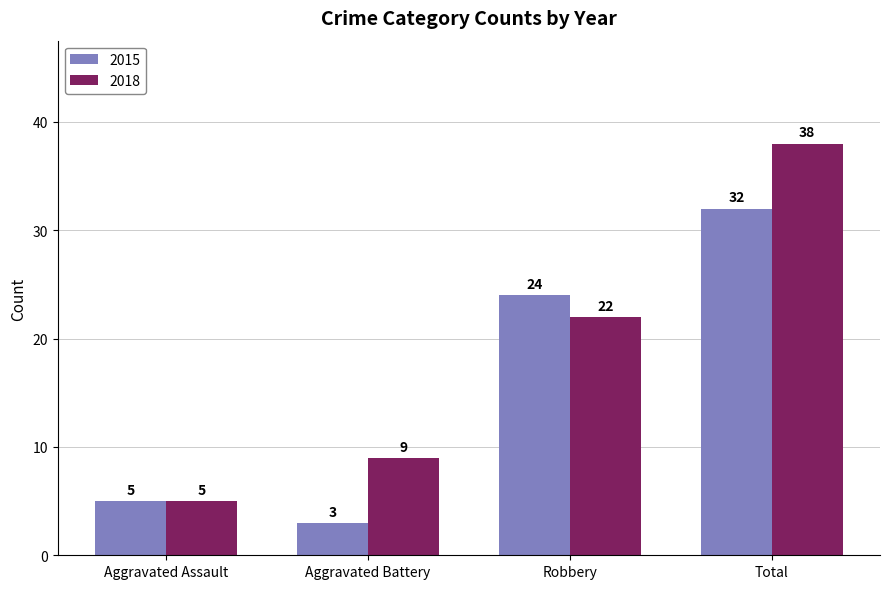

At which label does 2018 reach its minimum?

Aggravated Assault